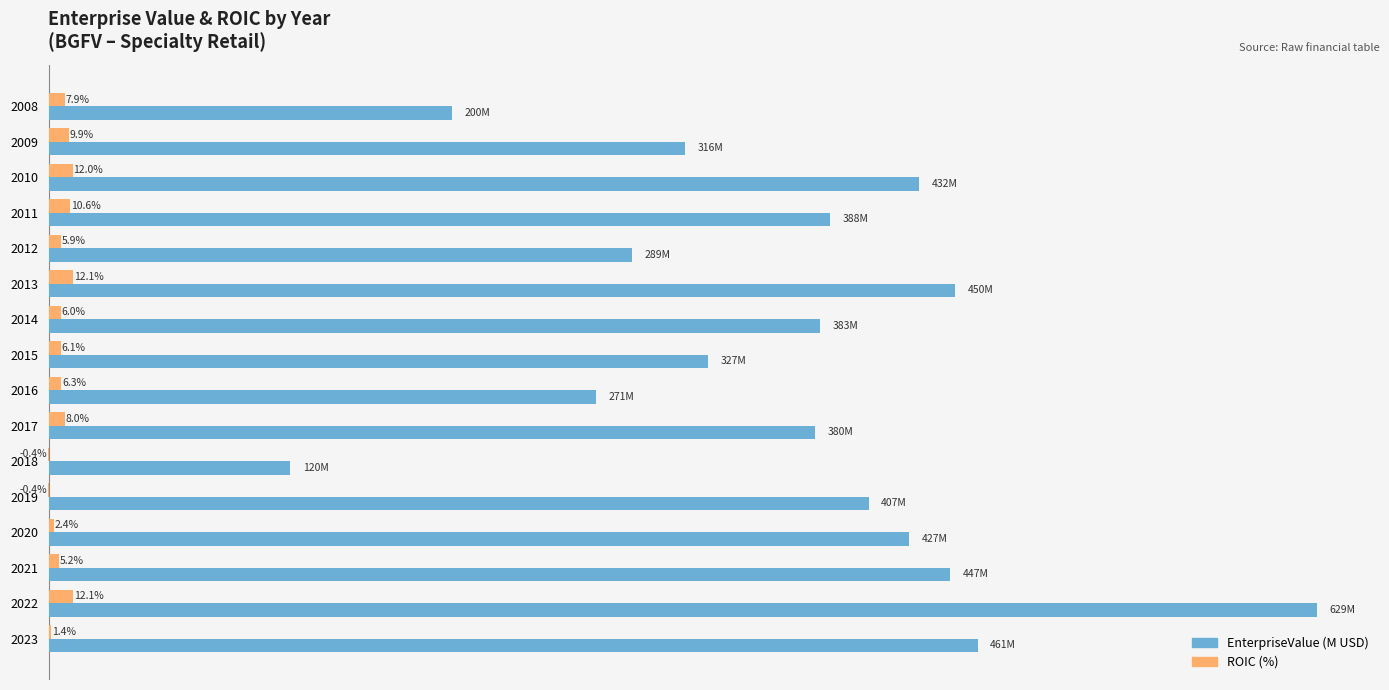

Which series has the largest total across all categories?

EnterpriseValue (M USD)